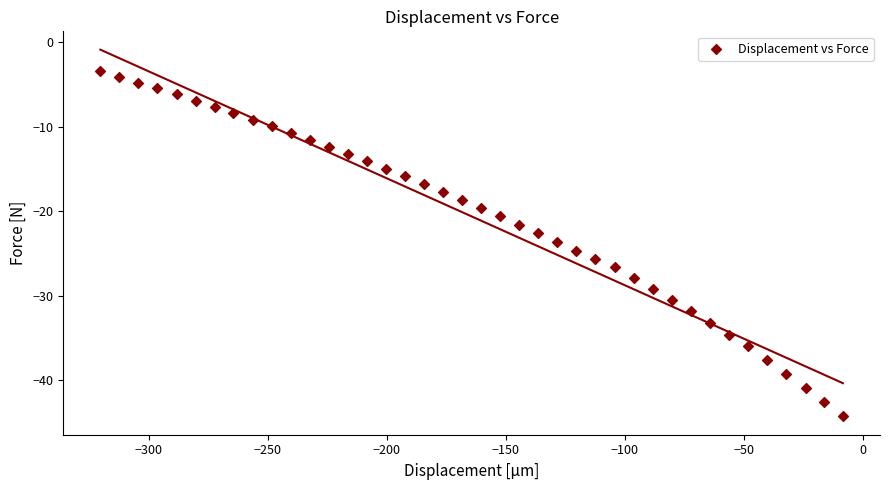

What is the range of X values (max minus min)?

312.1